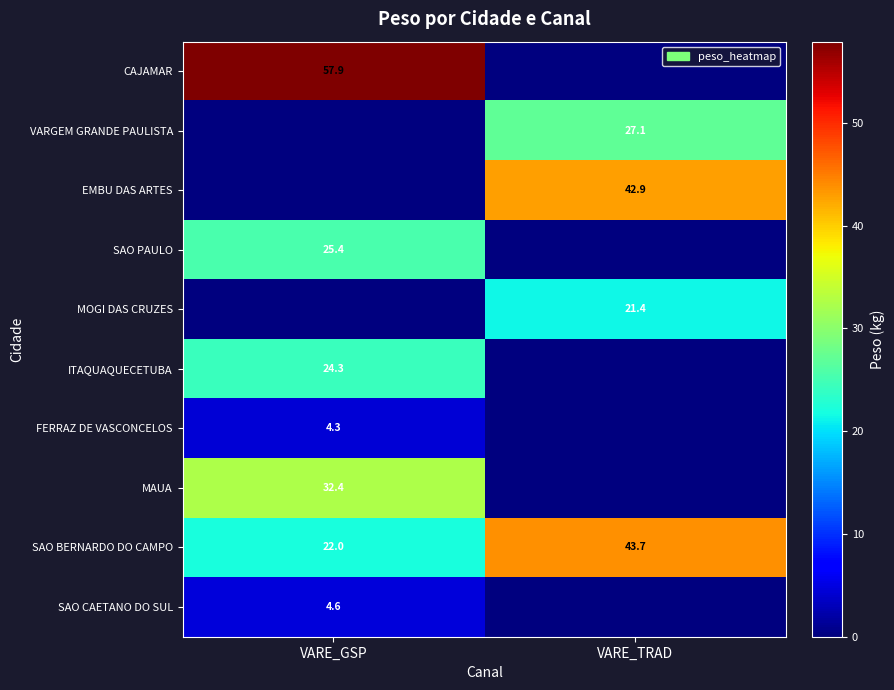

What is the maximum value for SAO BERNARDO DO CAMPO?

43.7